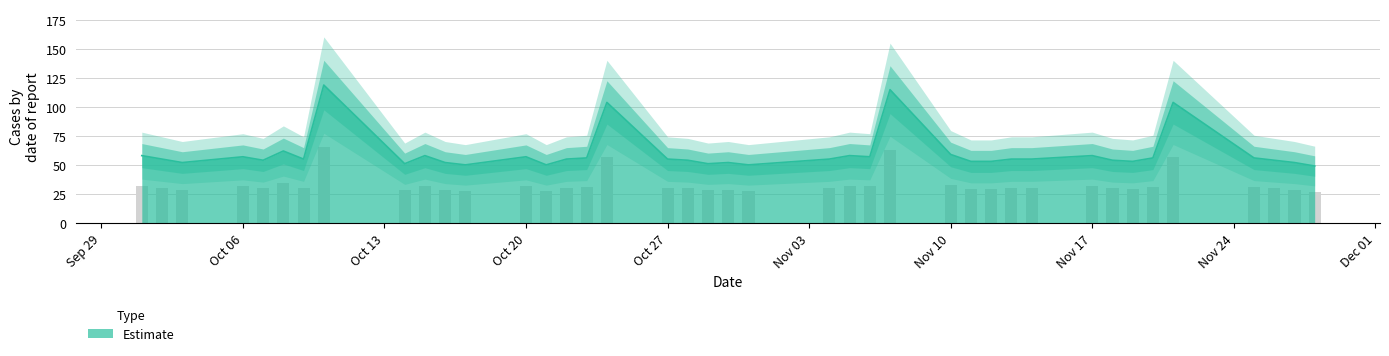

Where does the data first go above 55?

2014-10-1